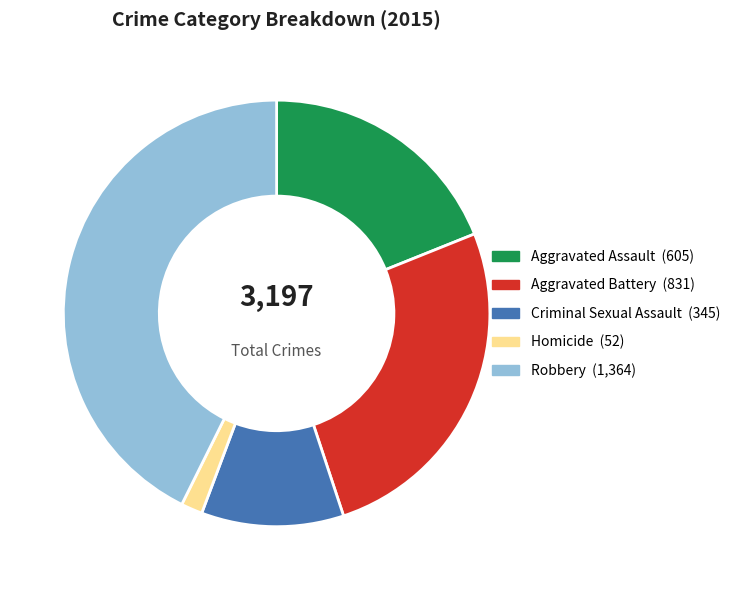

Do Criminal Sexual Assault and Aggravated Battery together represent more than half of the pie?

No